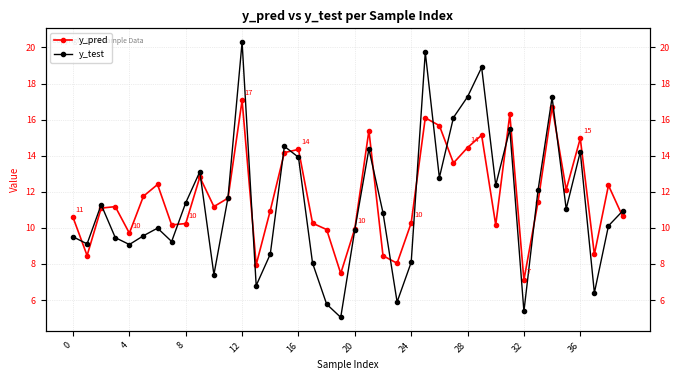

Which series has the widest spread of values?

y_test